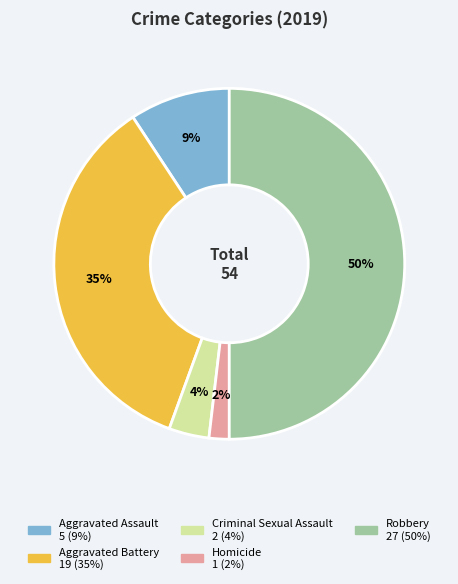

Which slice is the largest?

Robbery